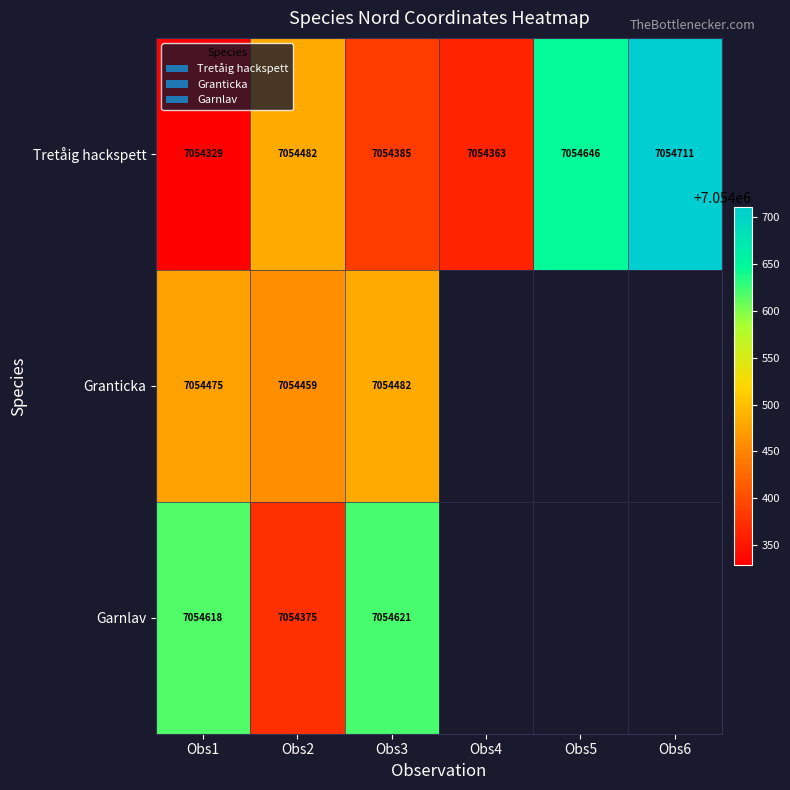

What is the total value across all series at Obs3?

21163488